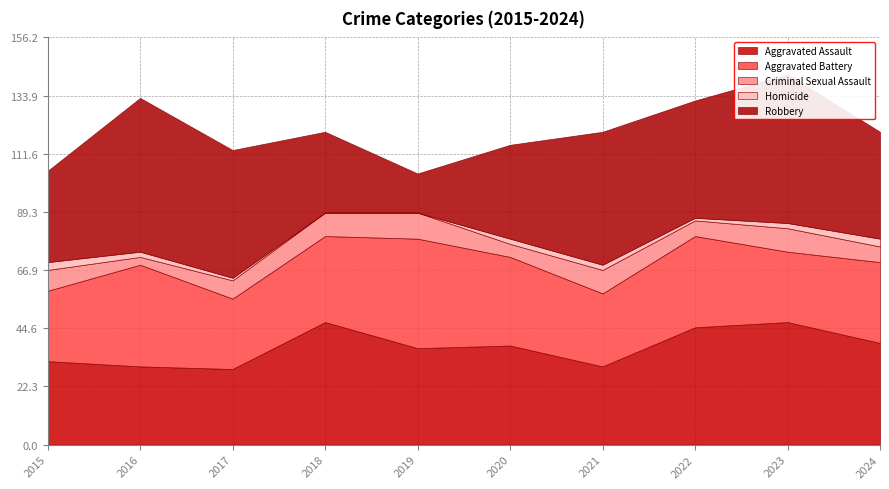

How many values in the Robbery series exceed 45?

4